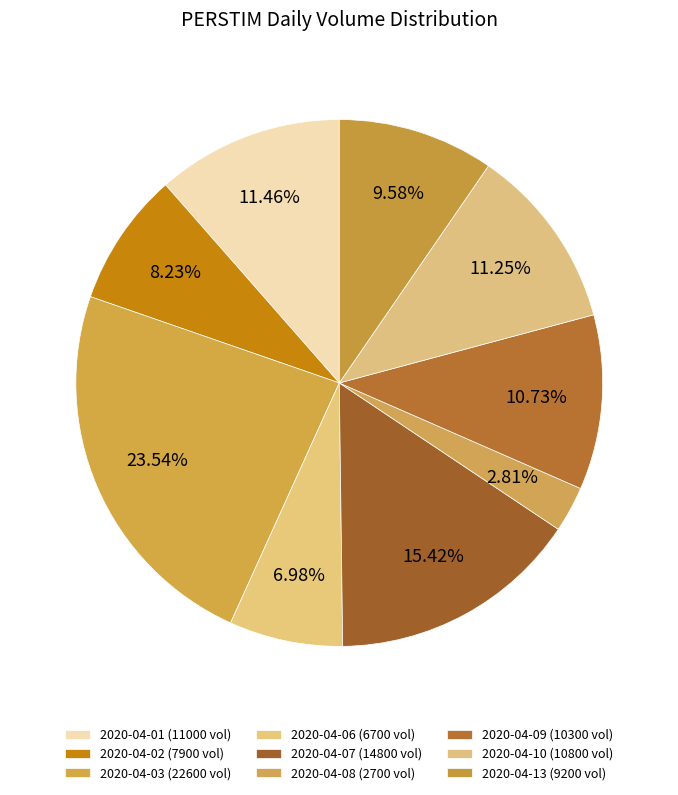

How many slices are in this pie chart?

9